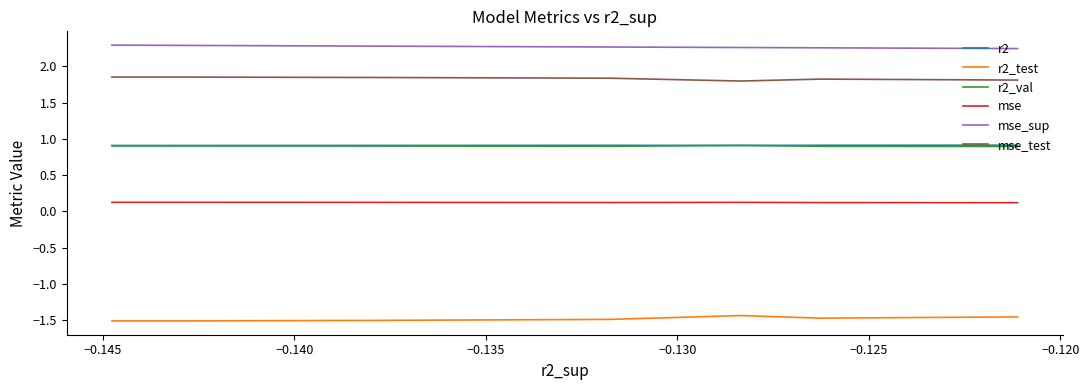

What is the total value across all series at −0.130?

4.6